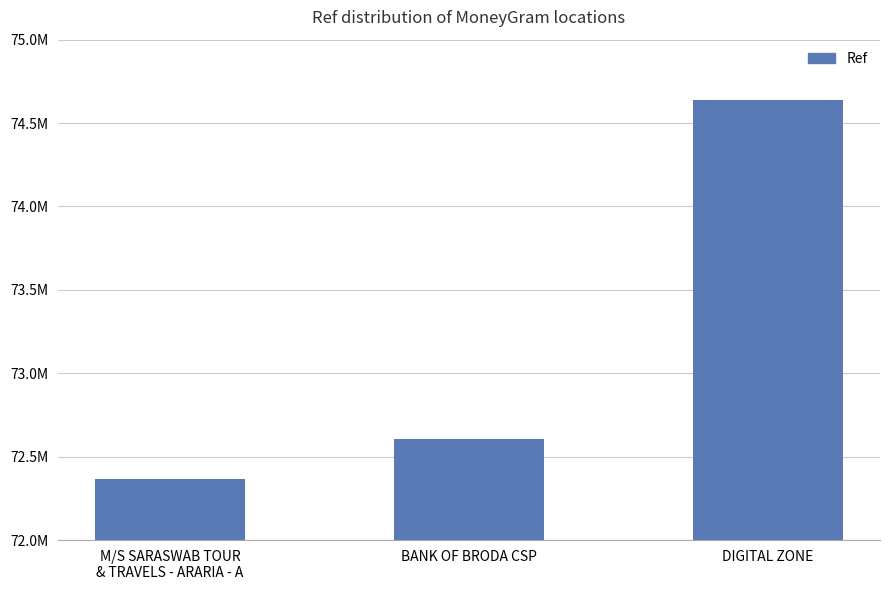

What is the value of the 2nd bar from the left?

72603341